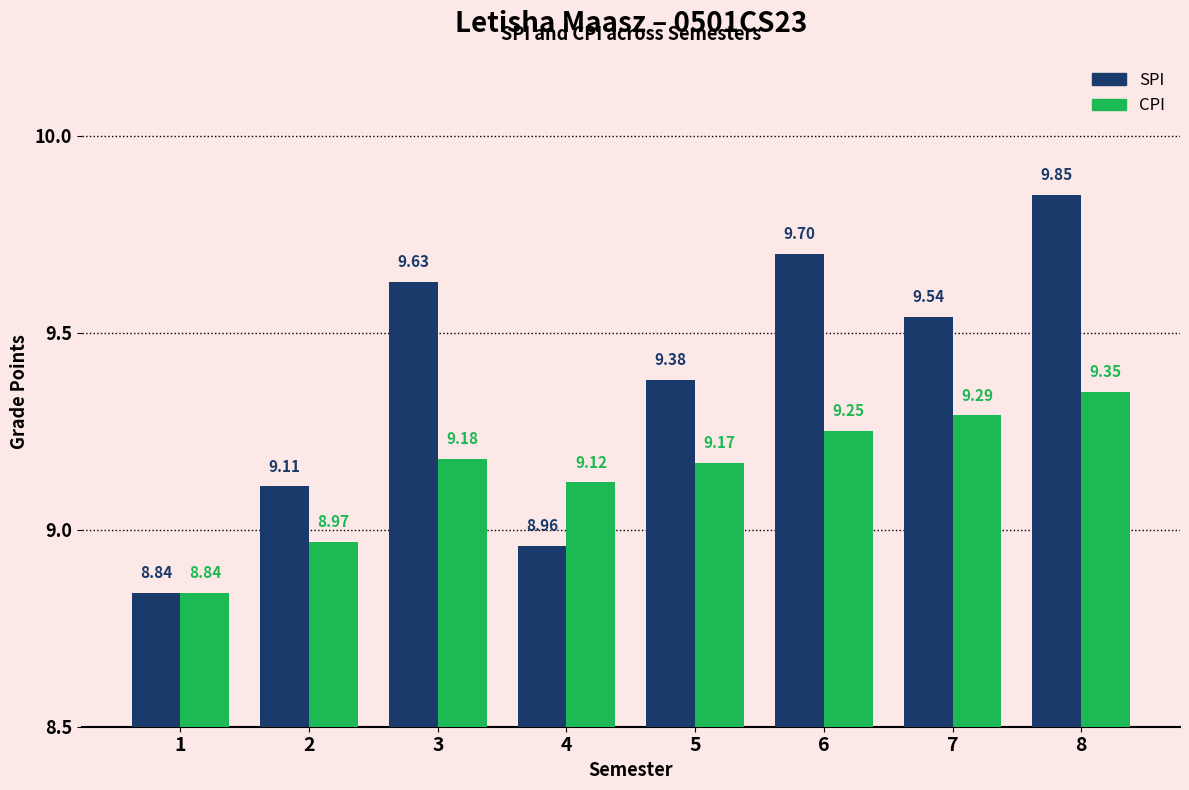

Which series has the largest total across all categories?

SPI